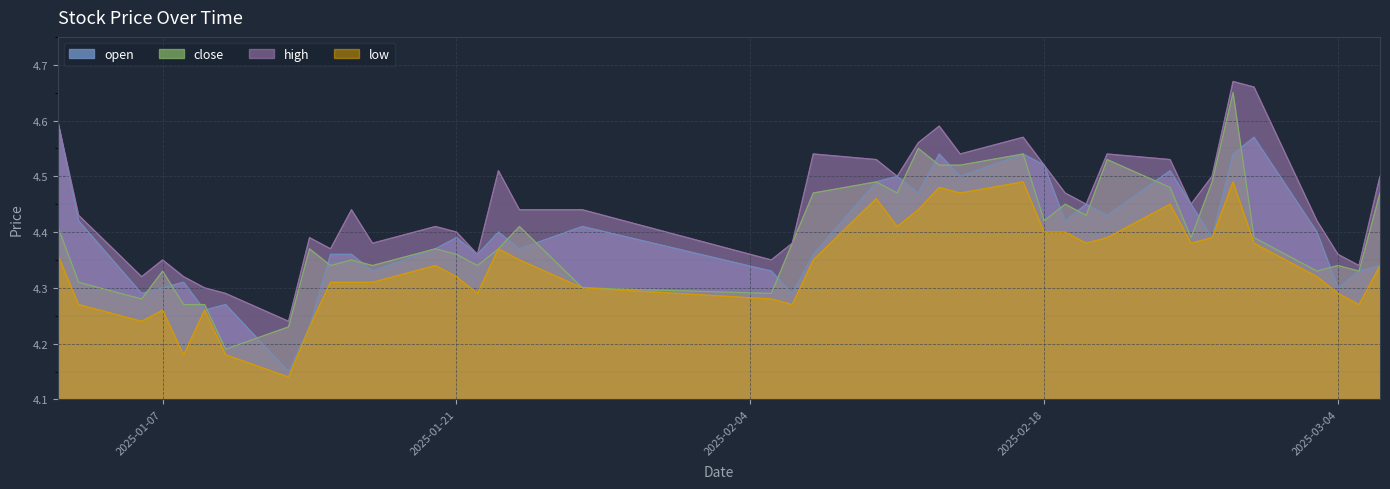

True or false: low and high cross at least once.

False